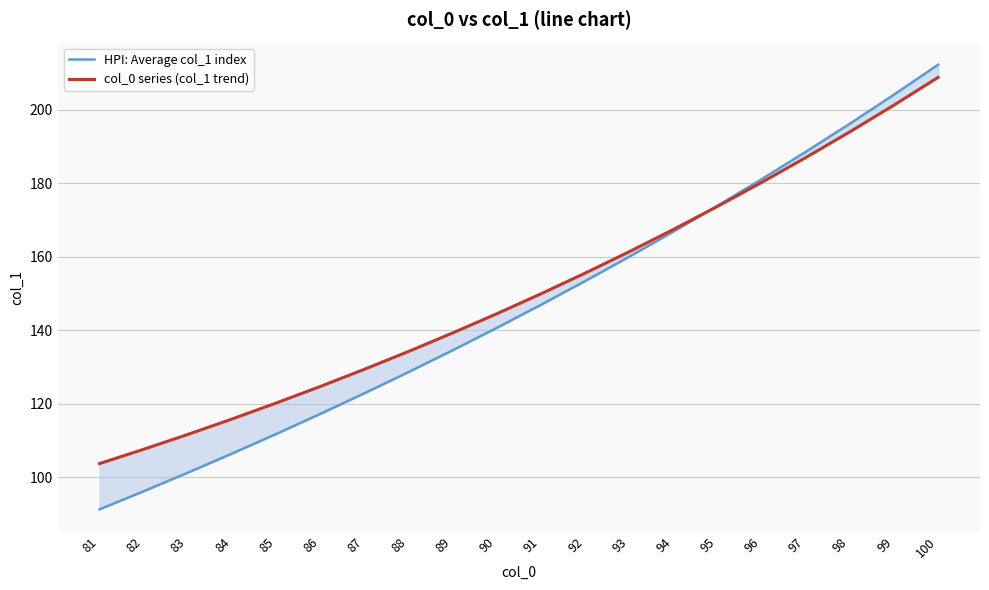

The value of HPI: Average col_1 index at 88 is 128.6. True or false?

True